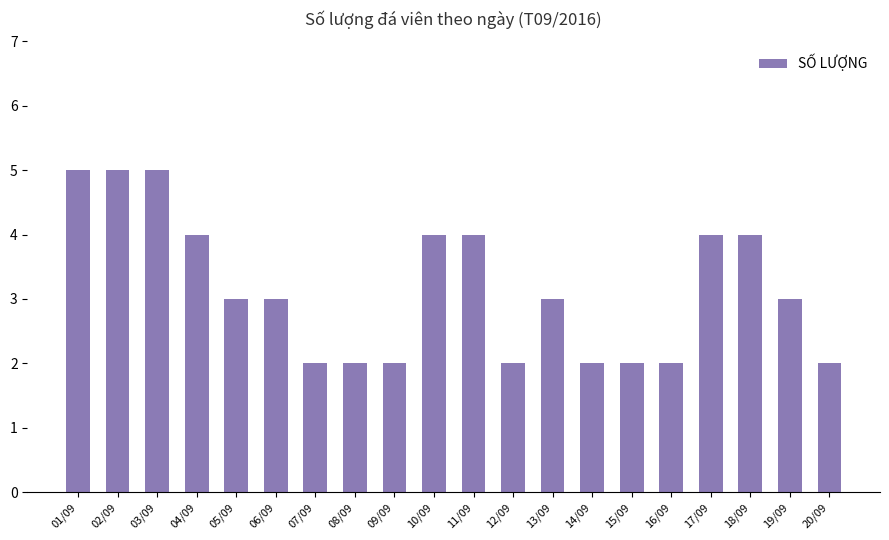

Does the chart contain stacked bars?

No